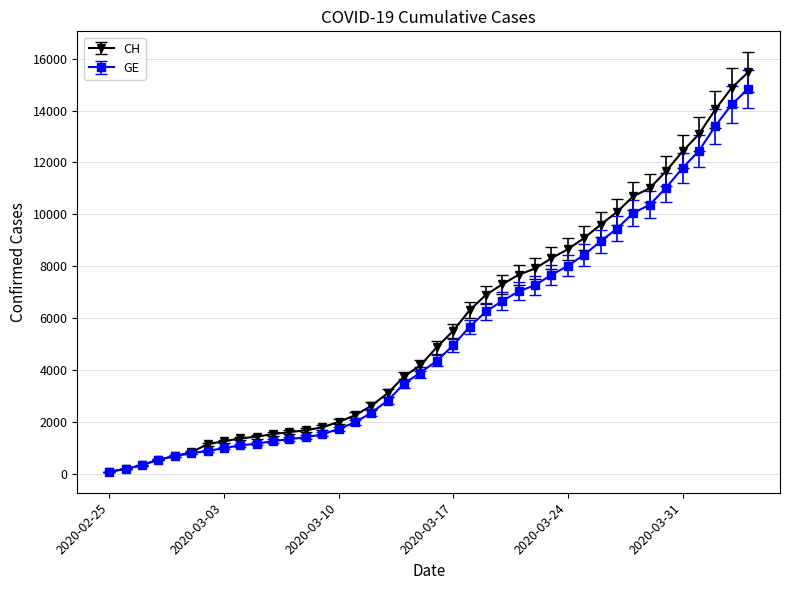

What is the maximum value shown in the chart?

15475